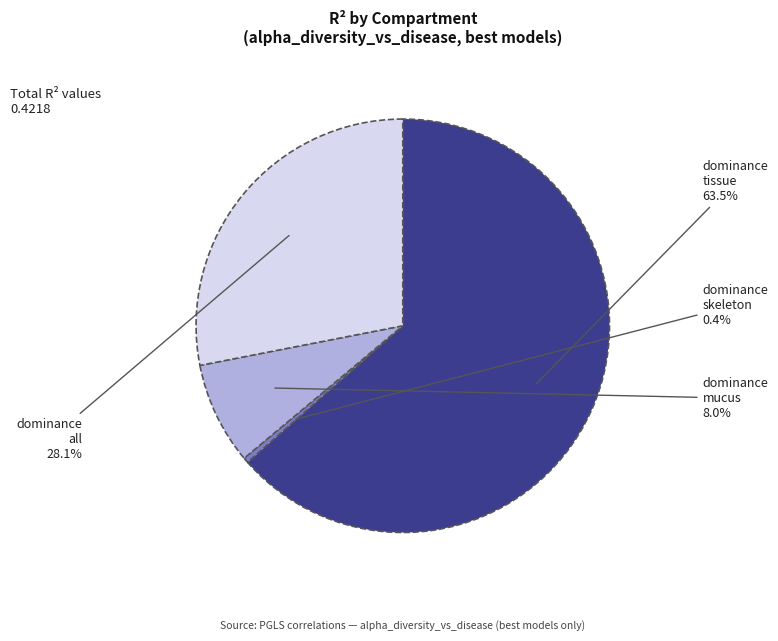

Is there a majority slice in this chart?

Yes